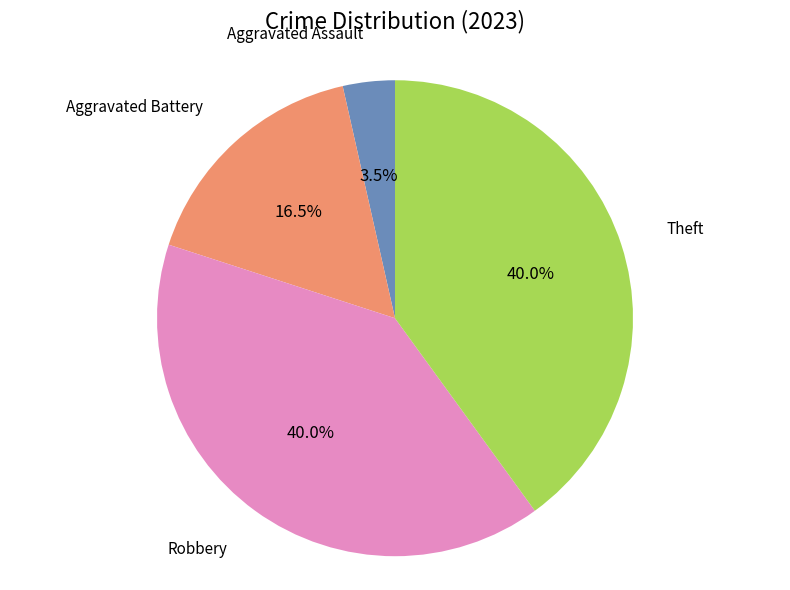

Is there a majority slice in this chart?

No